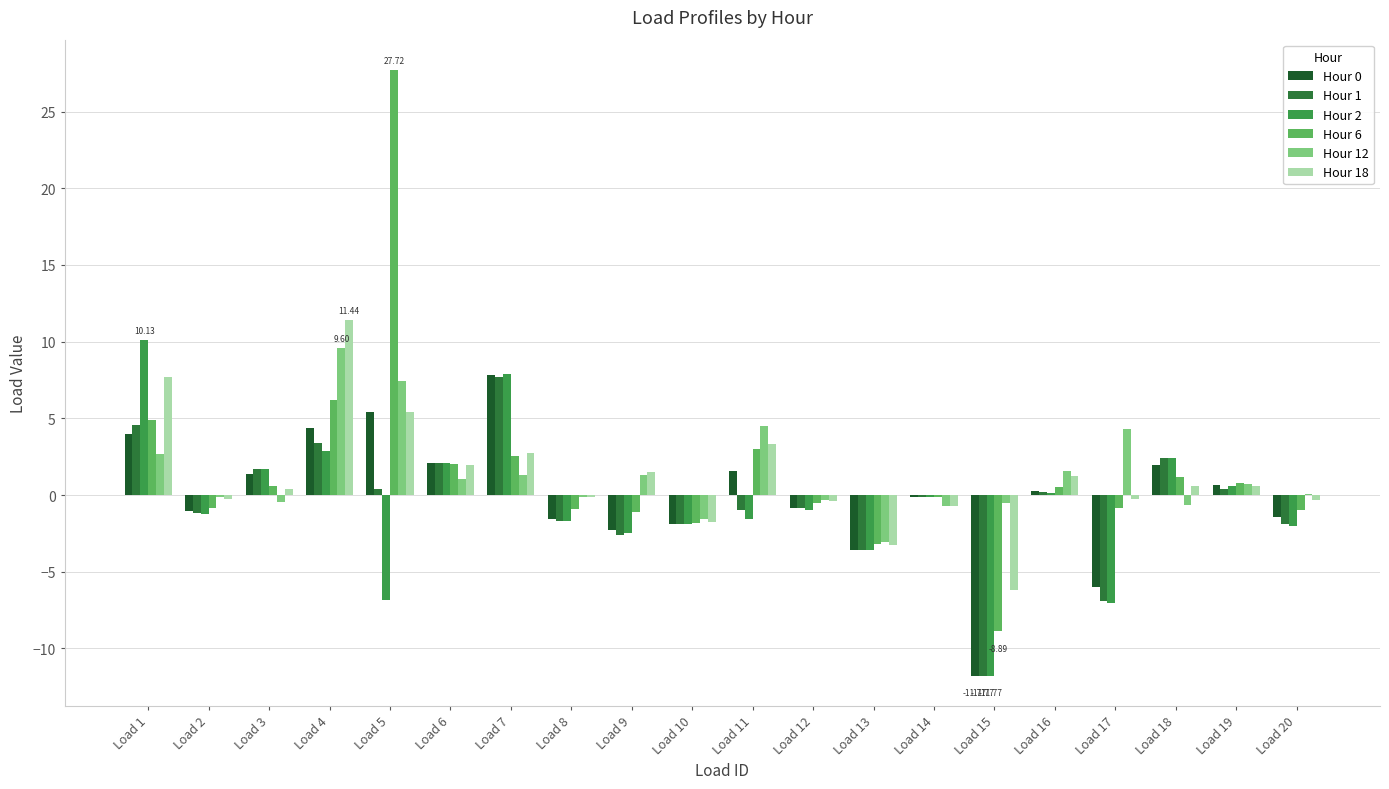

What is the average value of the Hour 1 series?

-0.5